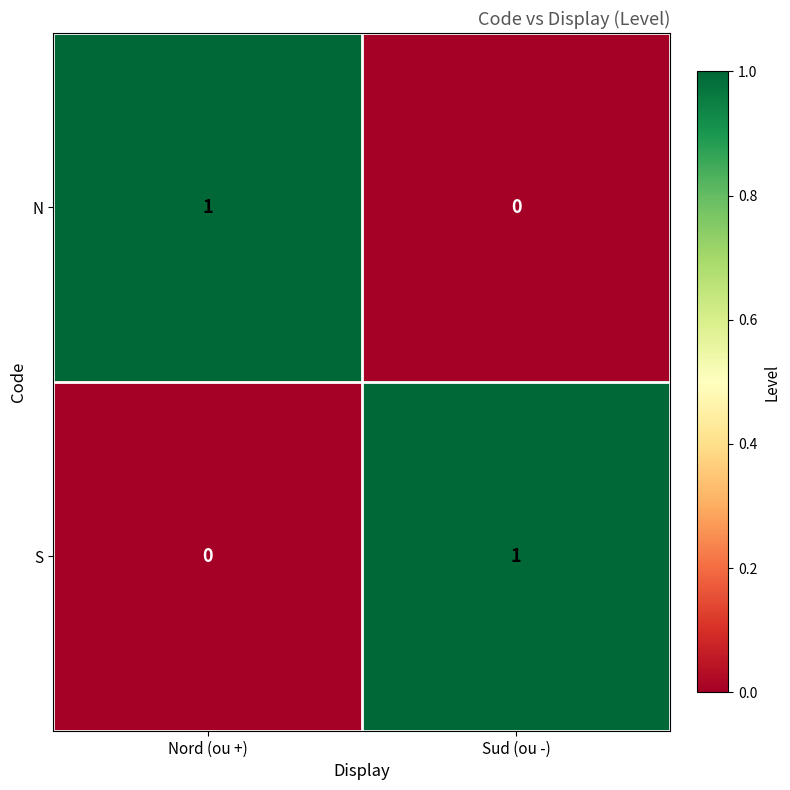

Is it true that N equals 2 at Nord (ou +)?

False